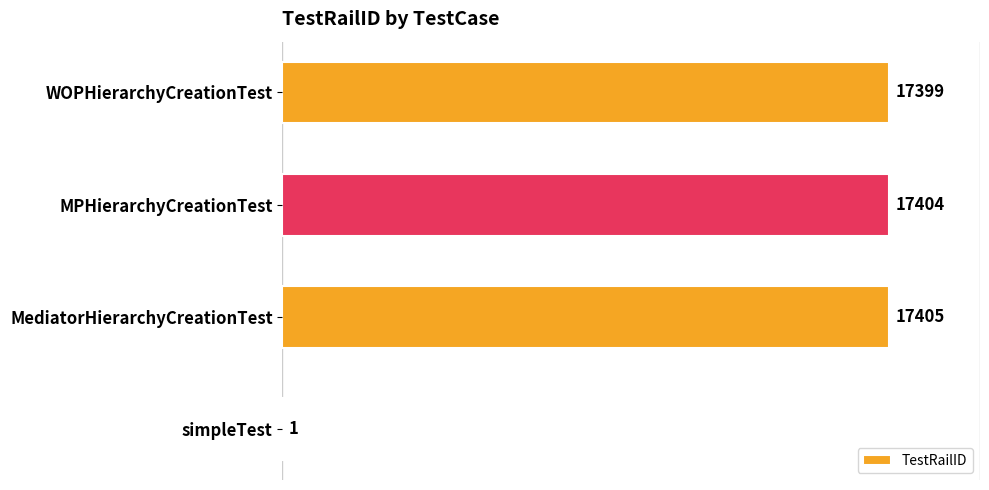

At which label is the value closest to 8703?

WOPHierarchyCreationTest